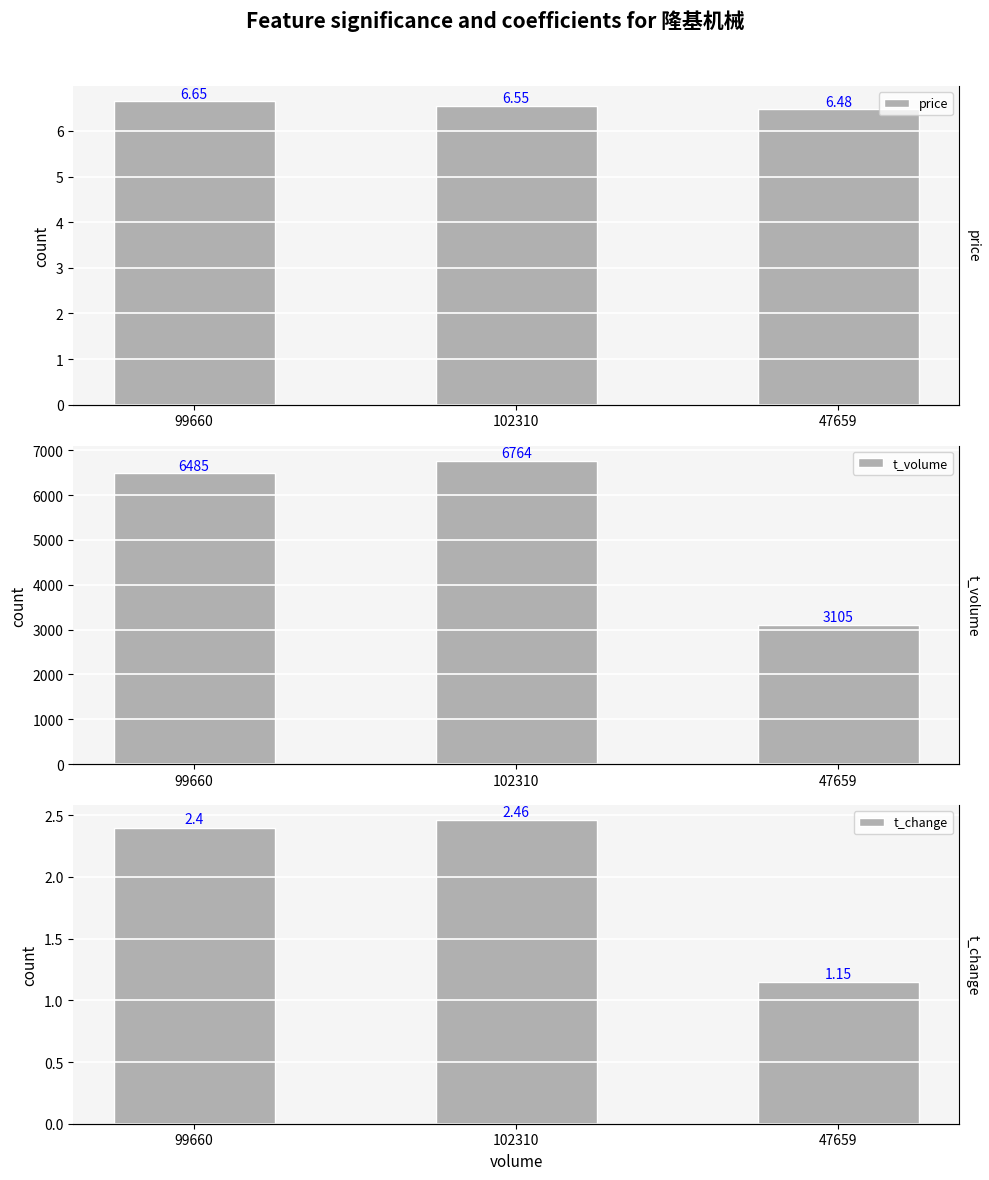

List the labels in order of t_change value, smallest first.

47659, 99660, 102310